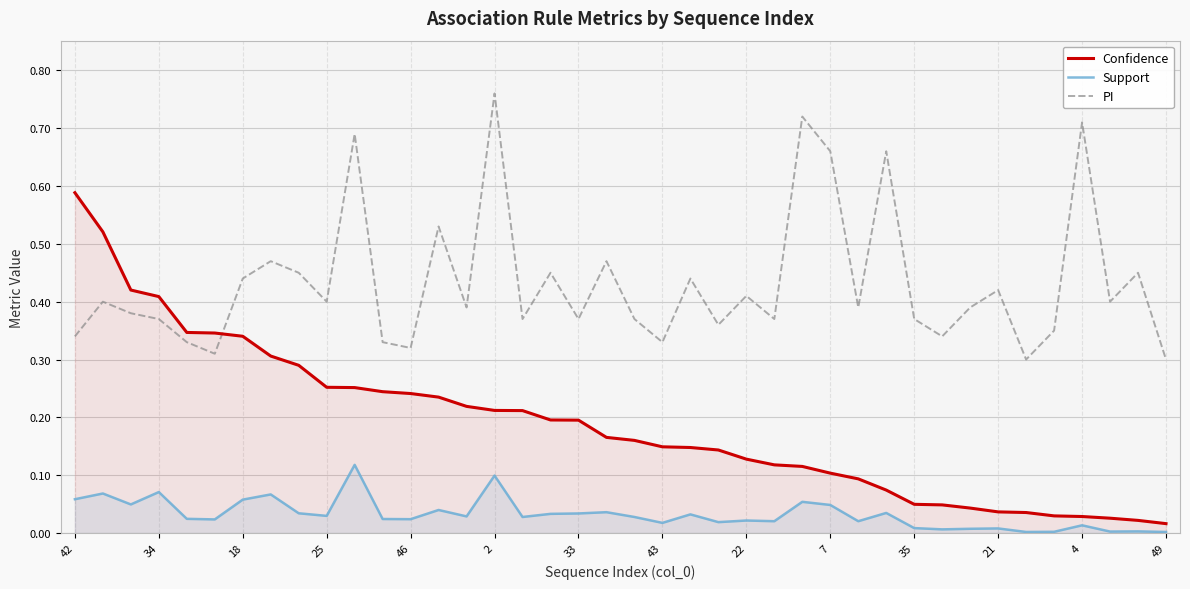

True or false: PI and Support intersect in this chart.

False